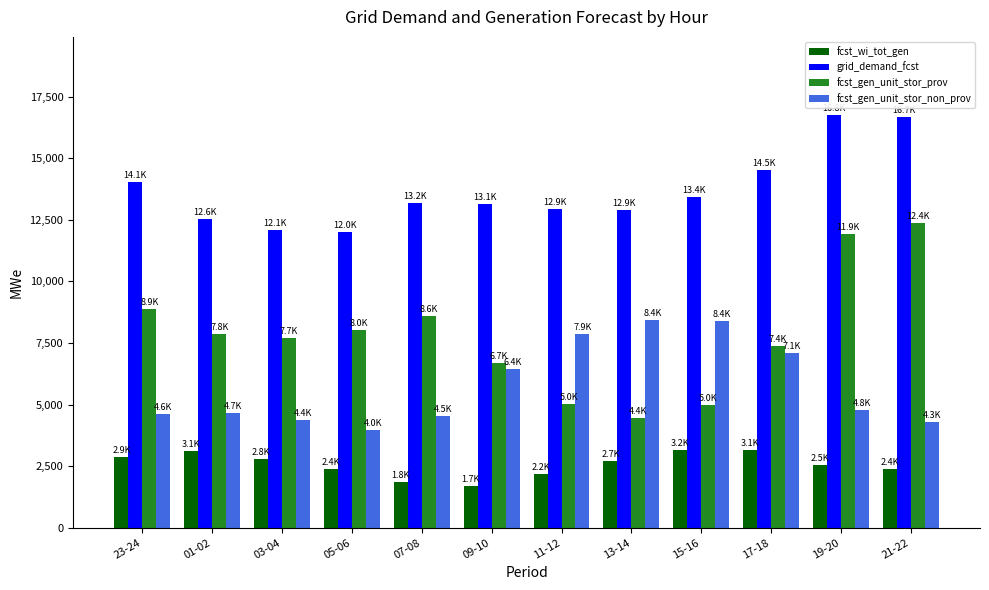

Does the chart contain any negative values?

No